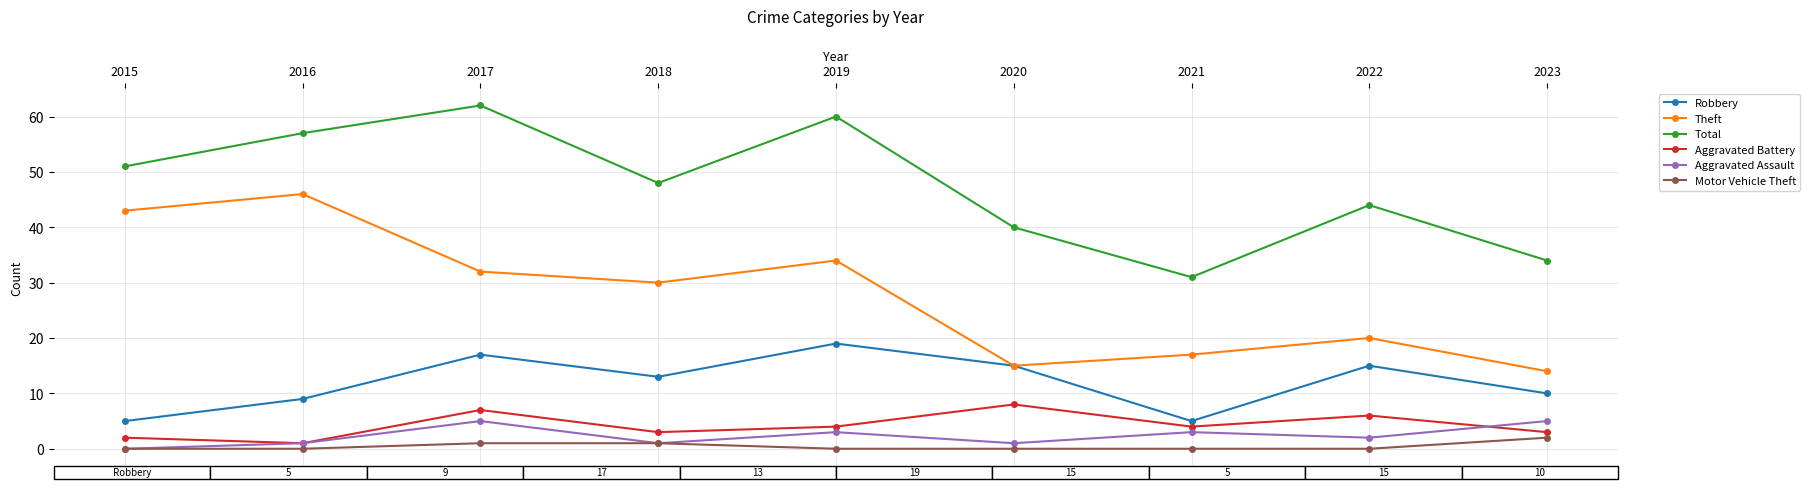

The Total series shows 40 at 2020. True or false?

True